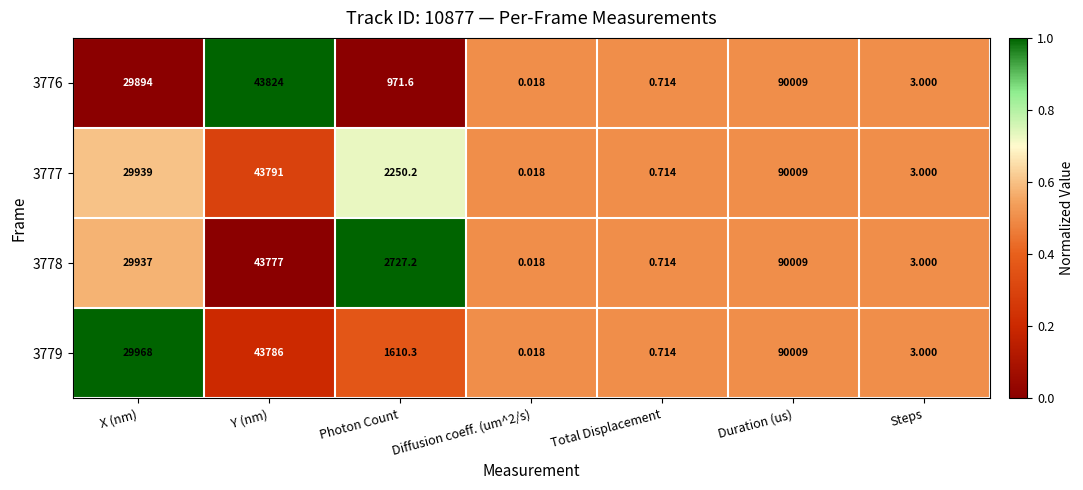

At Photon Count, list the series in order from smallest to largest.

3776, 3779, 3777, 3778